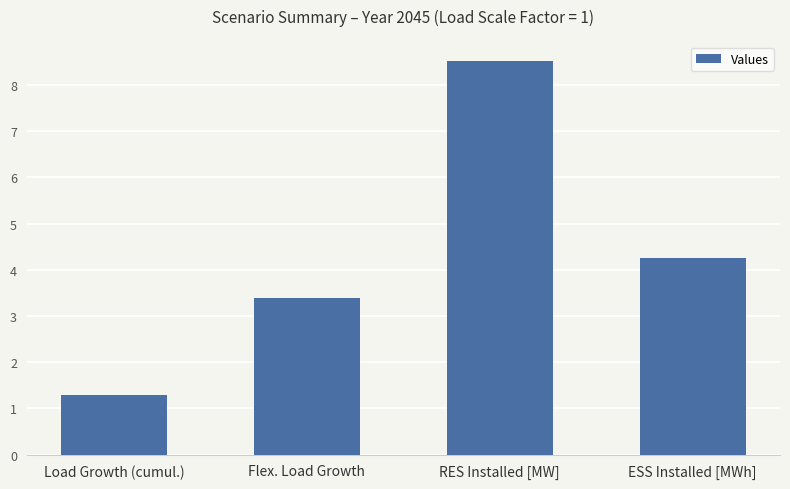

What is the sum of the values at Flex. Load Growth and RES Installed [MW]?

11.9